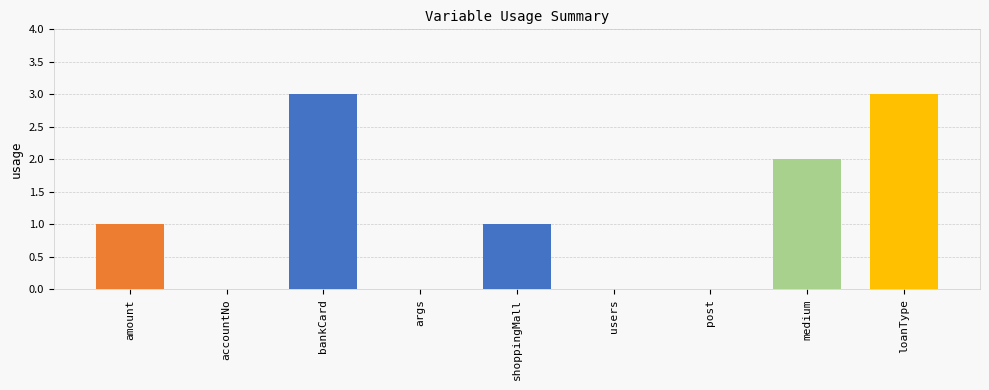

Is it true that the value at loanType is 3?

True